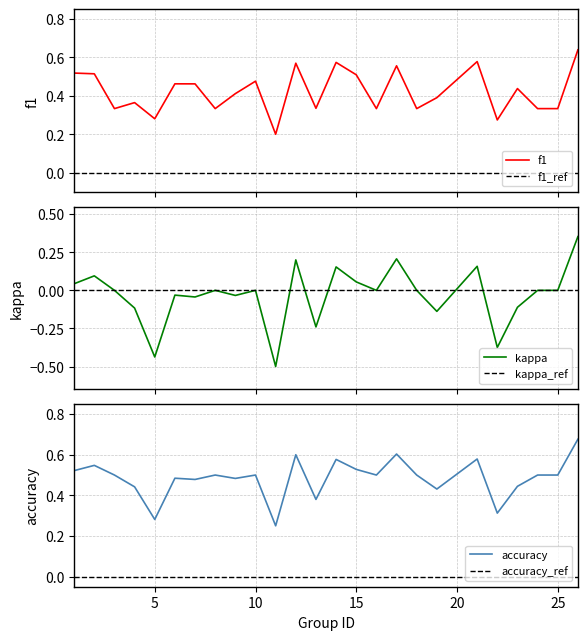

At how many categories does at least one series exceed 0?

25